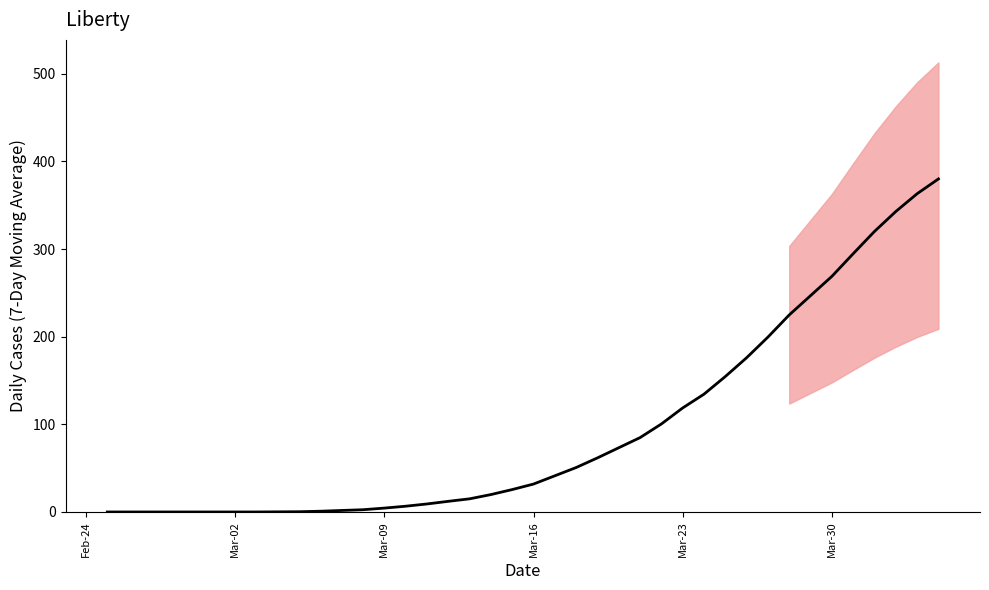

How many values are below 31?

20